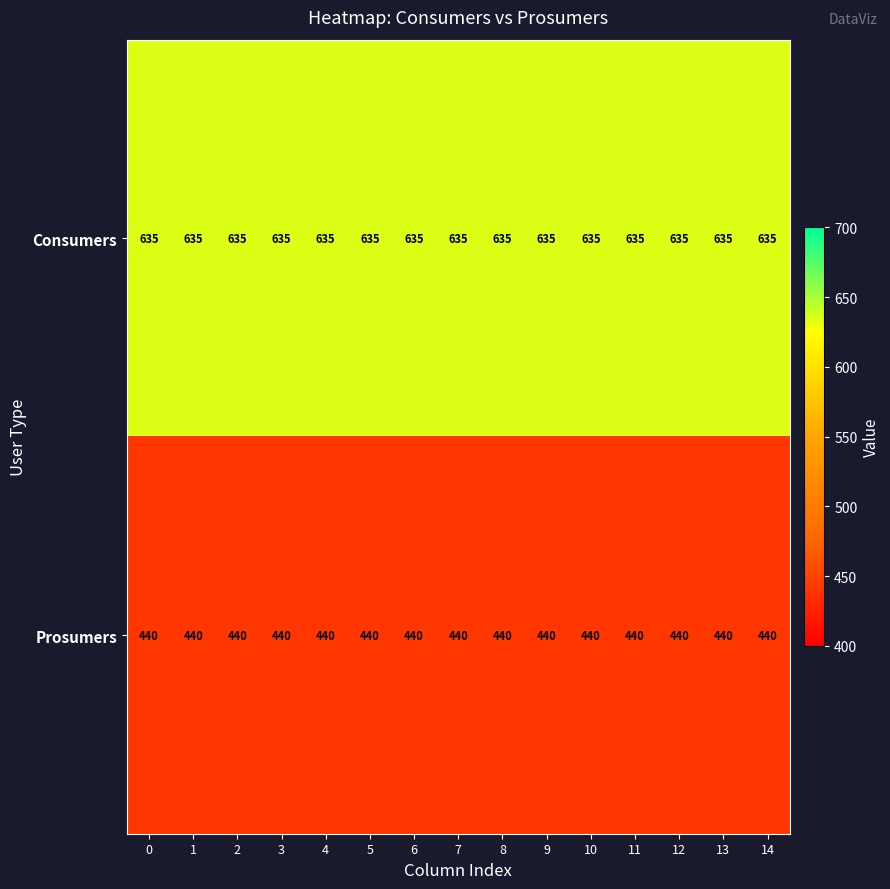

What is the sum of the Consumers values at 13 and 9?

1270